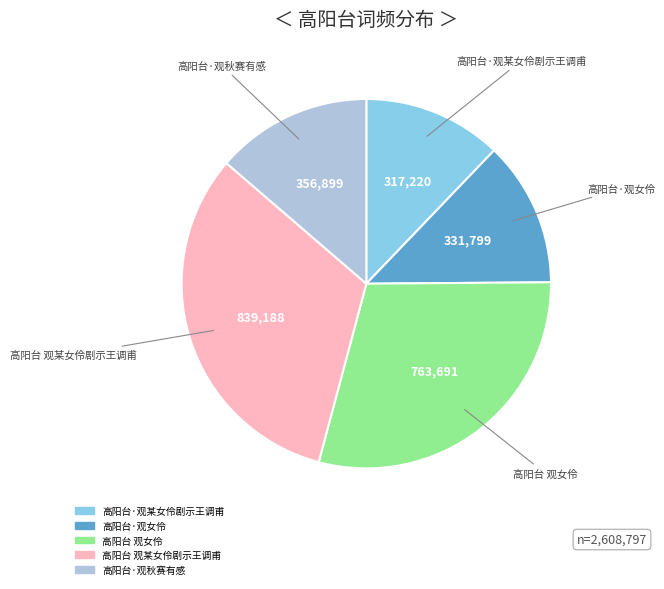

True or false: 高阳台·观秋赛有感 accounts for 1% of the total.

False